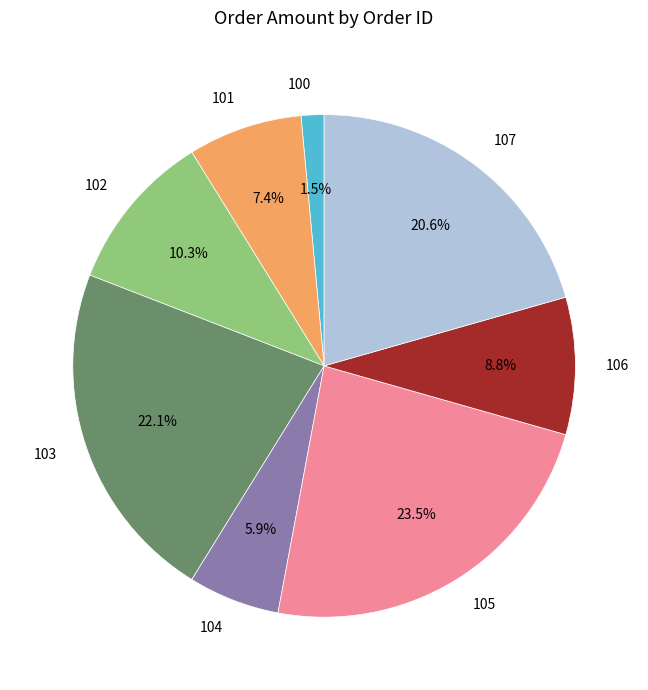

To the nearest percent, what is the average slice percentage?

12%